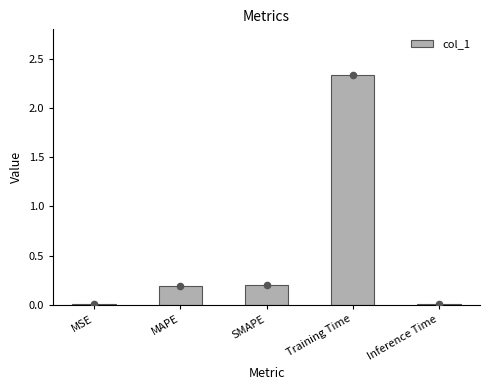

Which has a higher value, MAPE or Training Time?

Training Time